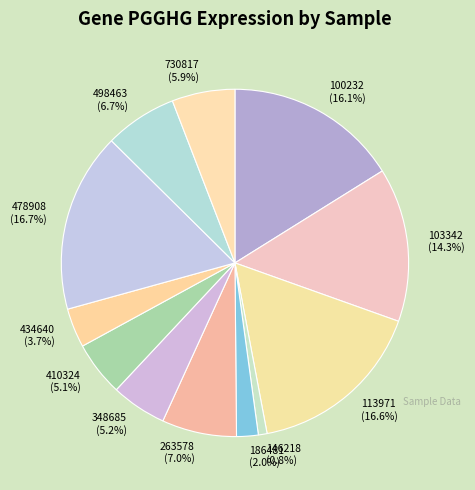

Which has a higher value, 263578 (7.0%) or 730817 (5.9%)?

263578 (7.0%)